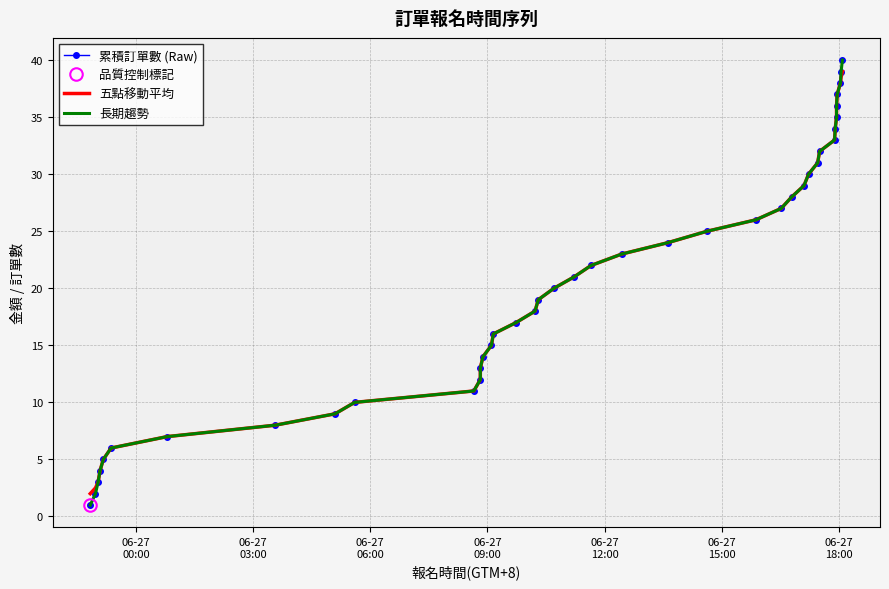

At how many categories does at least one series exceed 1?

40